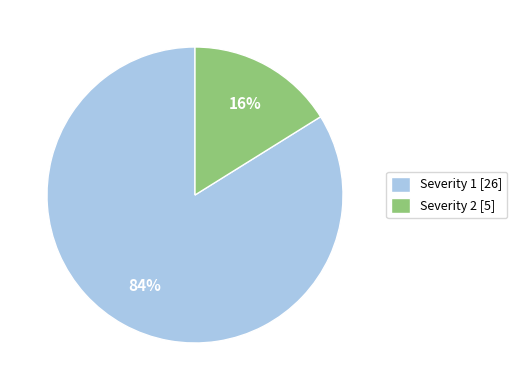

Combined, do Severity 2 [5] and Severity 1 [26] account for over 50%?

Yes